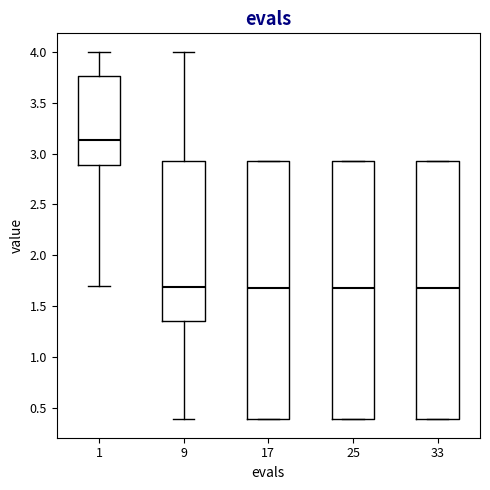

Reading left to right, read every box against the y-axis: the position of its median line, the range the box covers, and the ends of its whiskers. The values are not printed on the chart, so give them approximately, as read against the axis.

1: median 3.15, box 2.90 to 3.75, whiskers 1.70 to 4.00
9: median 1.70, box 1.35 to 2.90, whiskers 0.40 to 4.00
17: median 1.70, box 0.40 to 2.90, whiskers 0.40 to 2.90
25: median 1.70, box 0.40 to 2.90, whiskers 0.40 to 2.90
33: median 1.70, box 0.40 to 2.90, whiskers 0.40 to 2.90